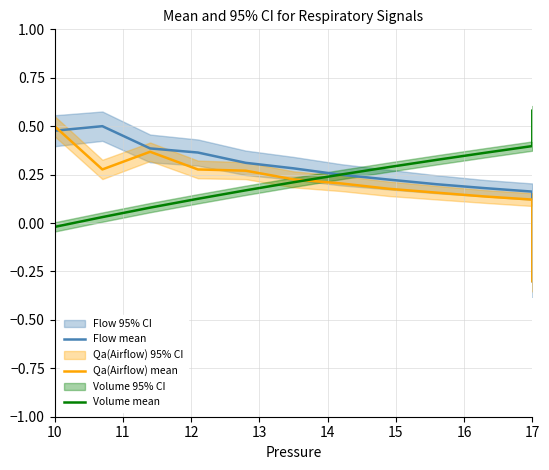

What is the minimum value shown in the chart?

-0.3